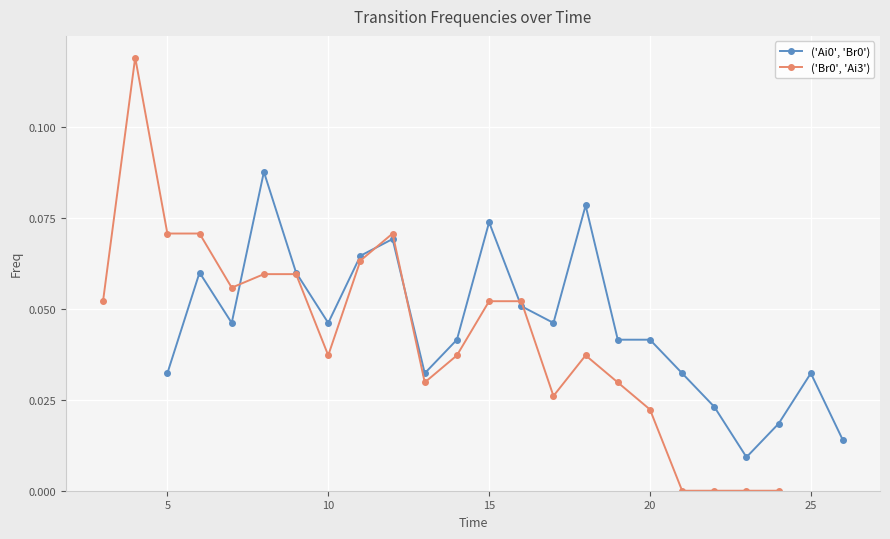

Count the ('Ai0', 'Br0') values in the range 0 to 1.

22